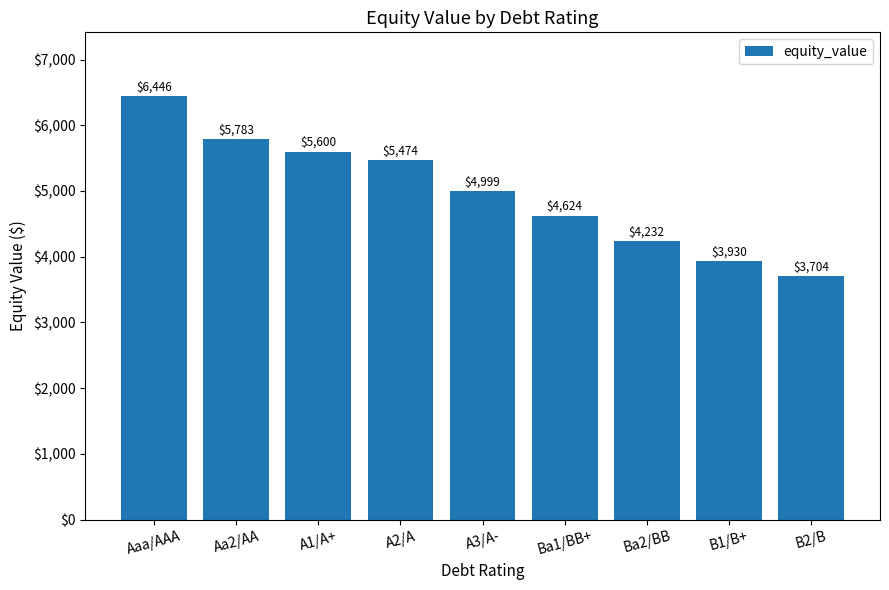

What is the sum of the values at Ba2/BB and A2/A?

9706.5